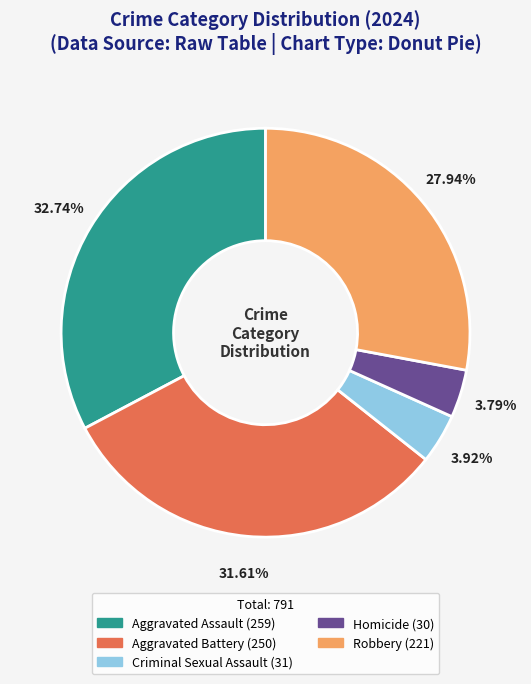

To the nearest percent, what is the difference between the Homicide and Aggravated Battery slice percentages?

28%